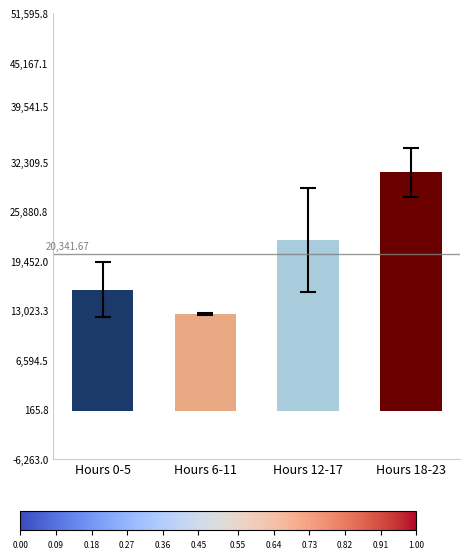

What is the change in value from Hours 6-11 to Hours 18-23?

+18400.0